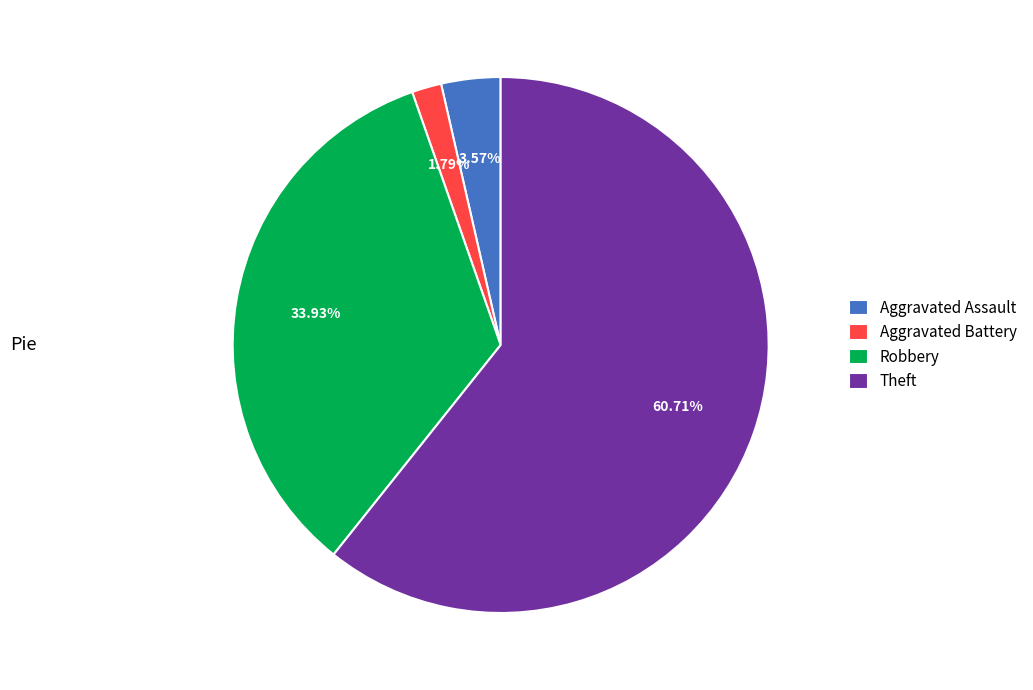

What is the smallest slice in the pie chart?

Aggravated Battery